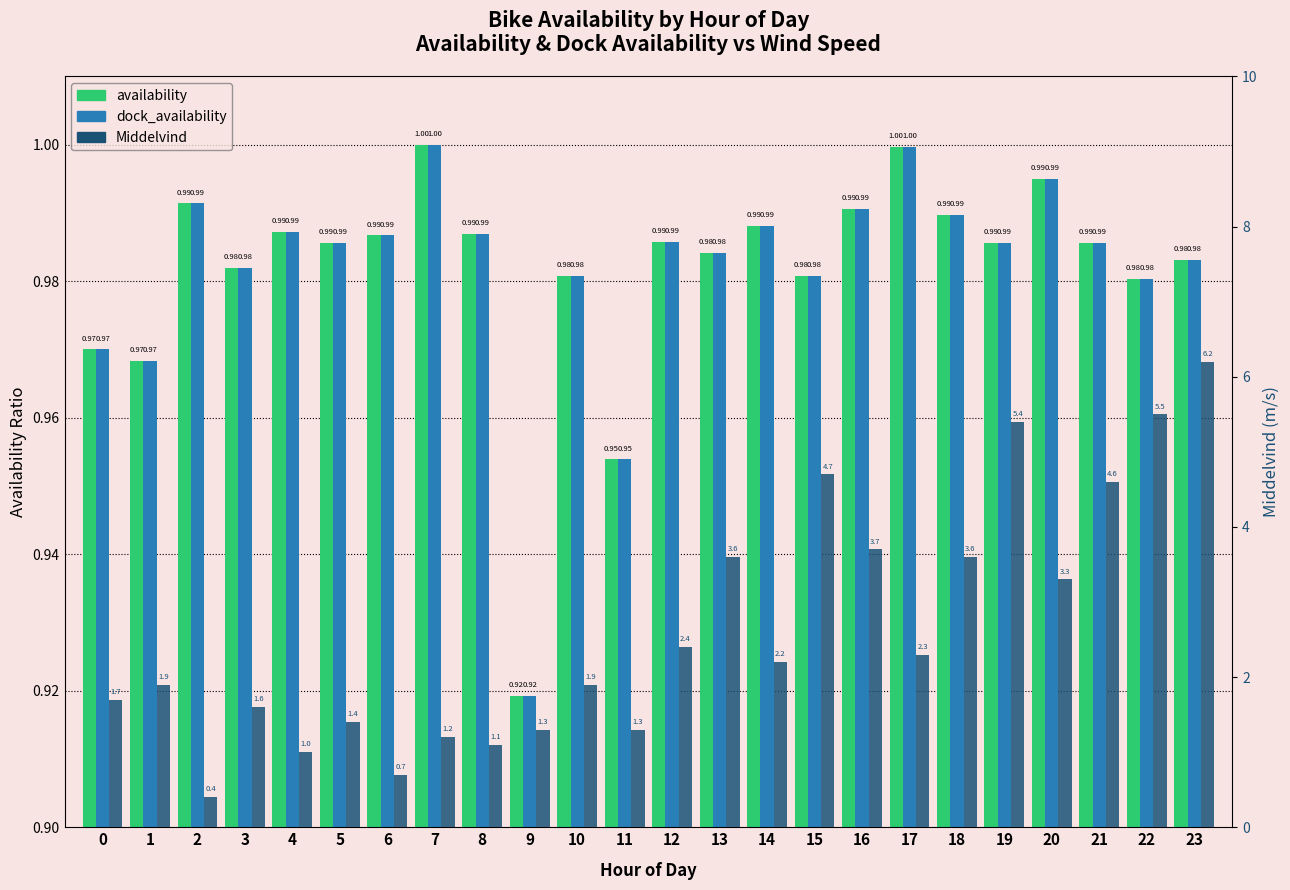

What is the maximum value shown in the chart?

6.2